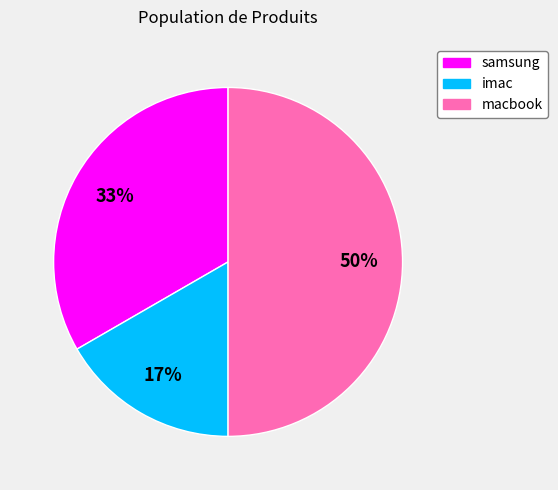

To the nearest percent, what portion does samsung represent?

33%